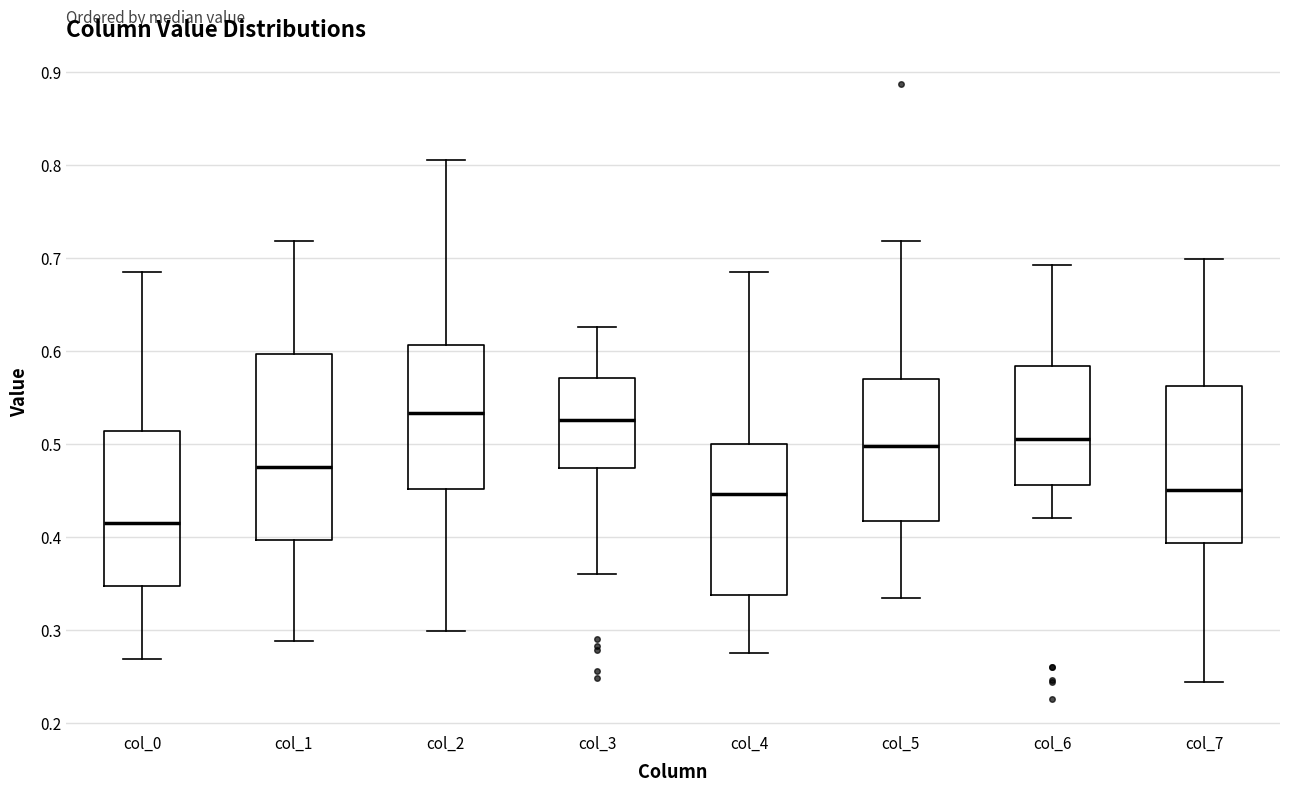

Reading left to right, transcribe this box plot: for each box, give where its median line is, the range the box spans, and where its two whiskers end, as read against the y-axis. The values are not printed on the chart, so give them approximately, as read against the axis.

col_0: median 0.41, box 0.35 to 0.51, whiskers 0.27 to 0.68
col_1: median 0.48, box 0.40 to 0.60, whiskers 0.29 to 0.72
col_2: median 0.53, box 0.45 to 0.61, whiskers 0.30 to 0.80
col_3: median 0.53, box 0.47 to 0.57, whiskers 0.36 to 0.63
col_4: median 0.45, box 0.34 to 0.50, whiskers 0.27 to 0.69
col_5: median 0.50, box 0.42 to 0.57, whiskers 0.33 to 0.72
col_6: median 0.51, box 0.46 to 0.58, whiskers 0.42 to 0.69
col_7: median 0.45, box 0.39 to 0.56, whiskers 0.24 to 0.70